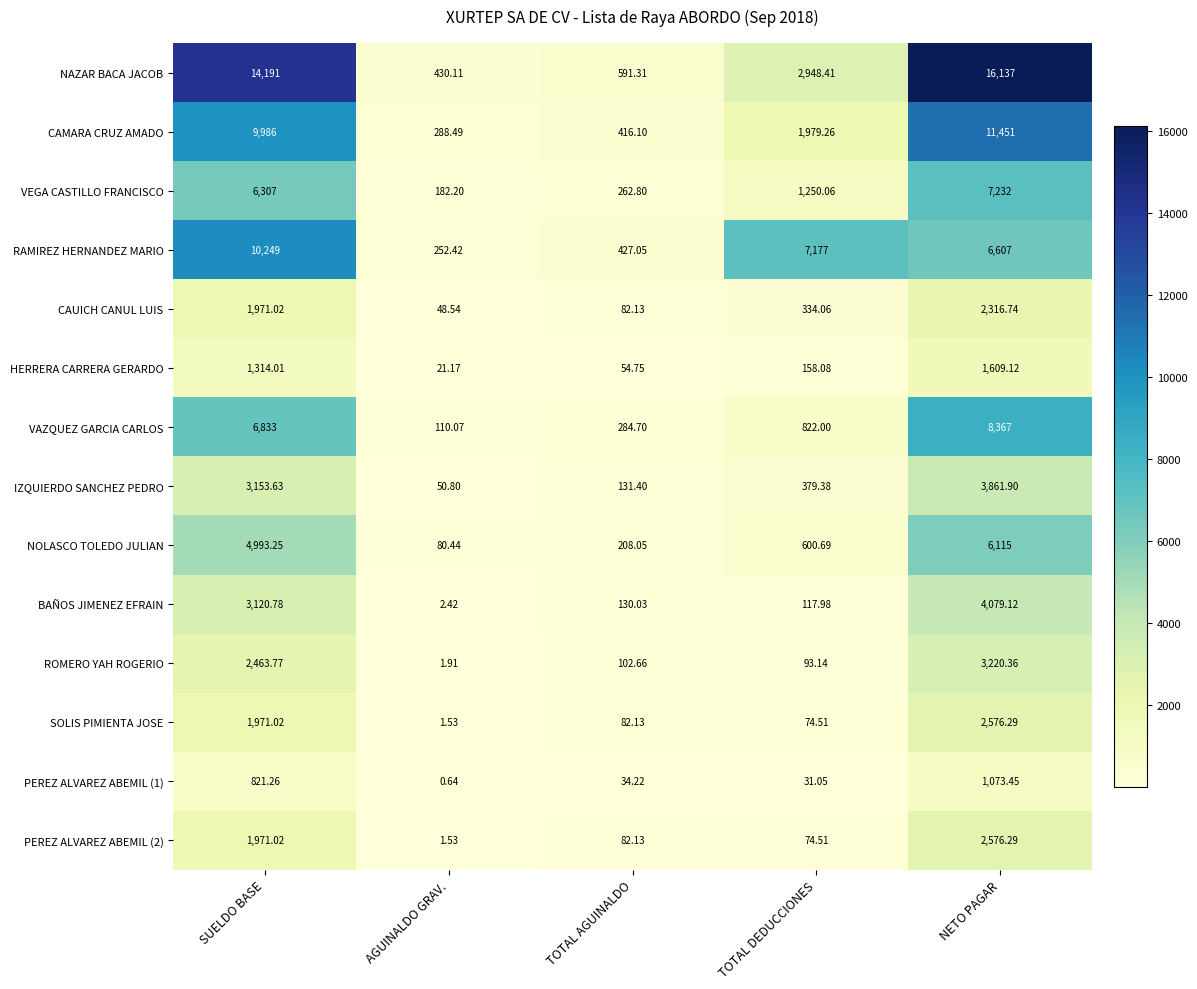

How many data points does each series have?

5